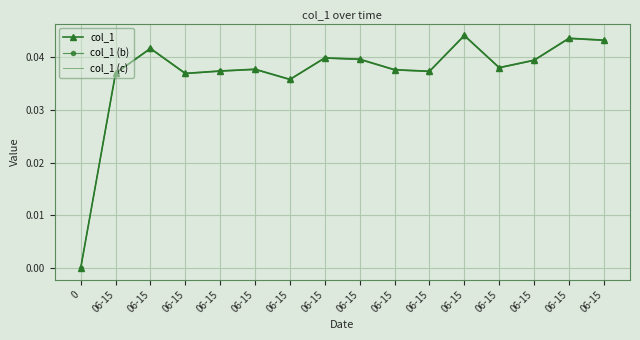

At which label does col_1 (b) reach its peak?

06-15